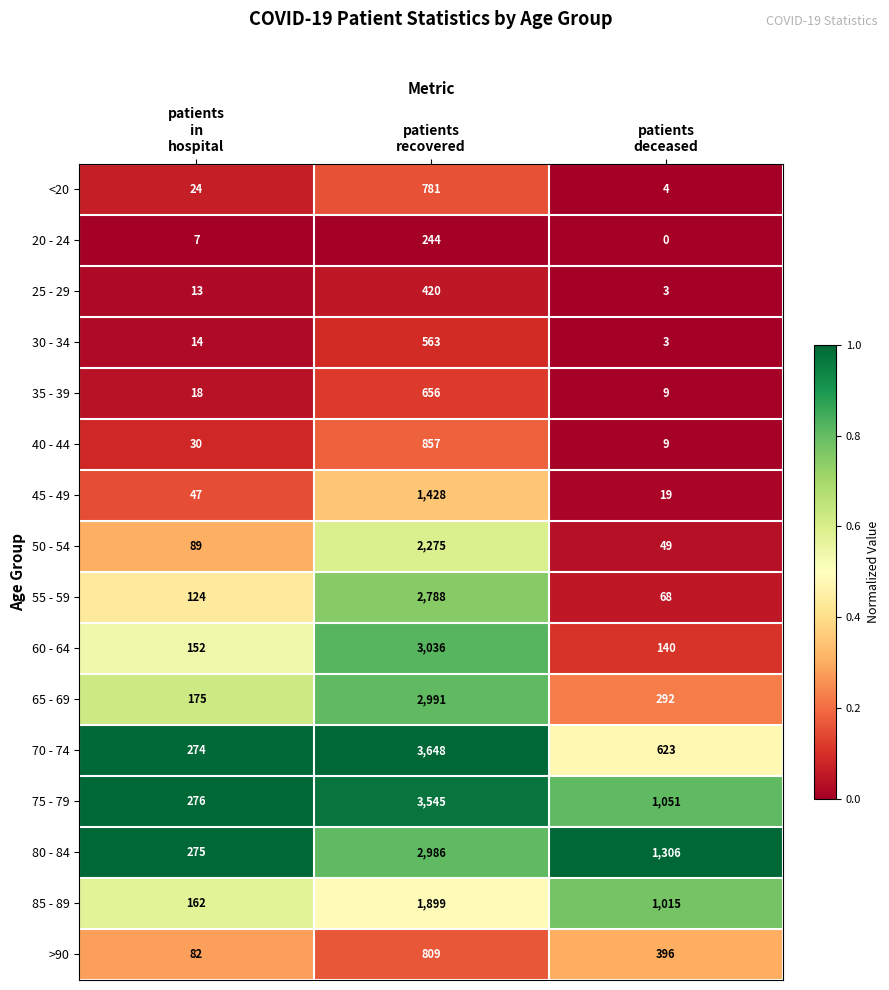

What is the difference between the maximum and minimum values in the 60 - 64 series?

2896